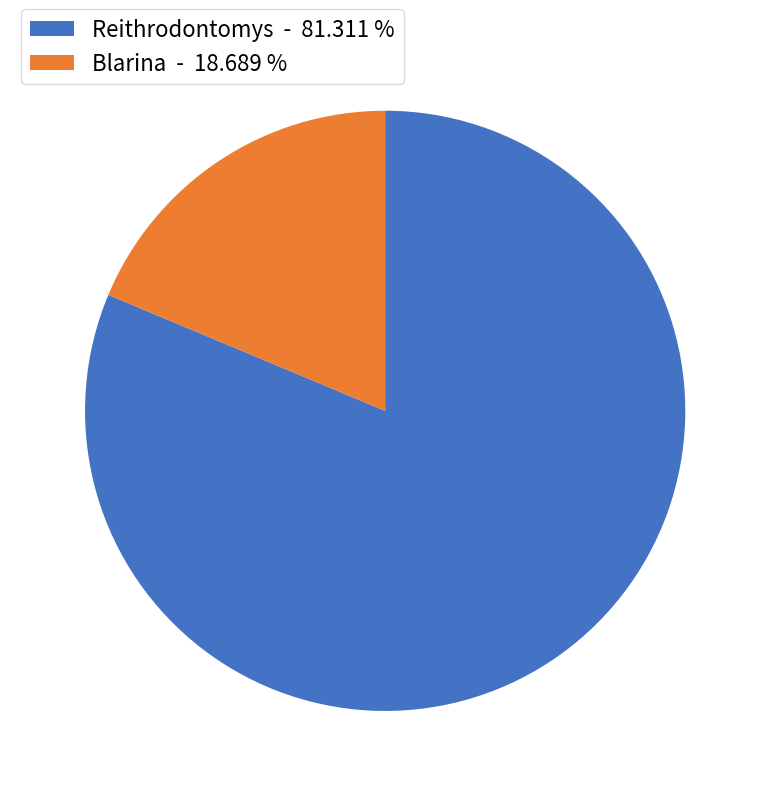

What is the largest slice in the pie chart?

Reithrodontomys